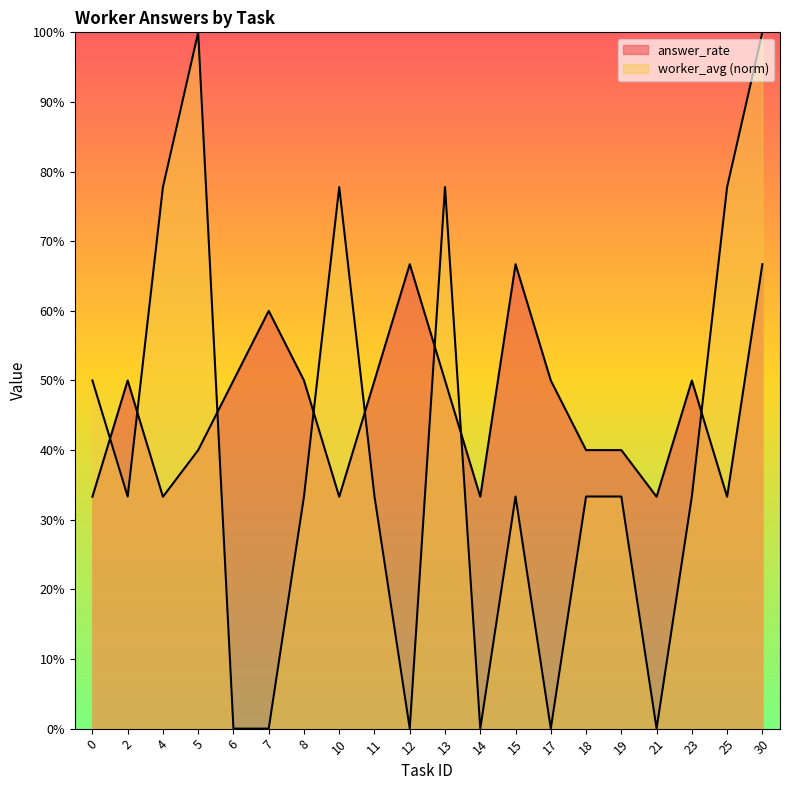

Does the chart display data point markers on the line(s)?

No